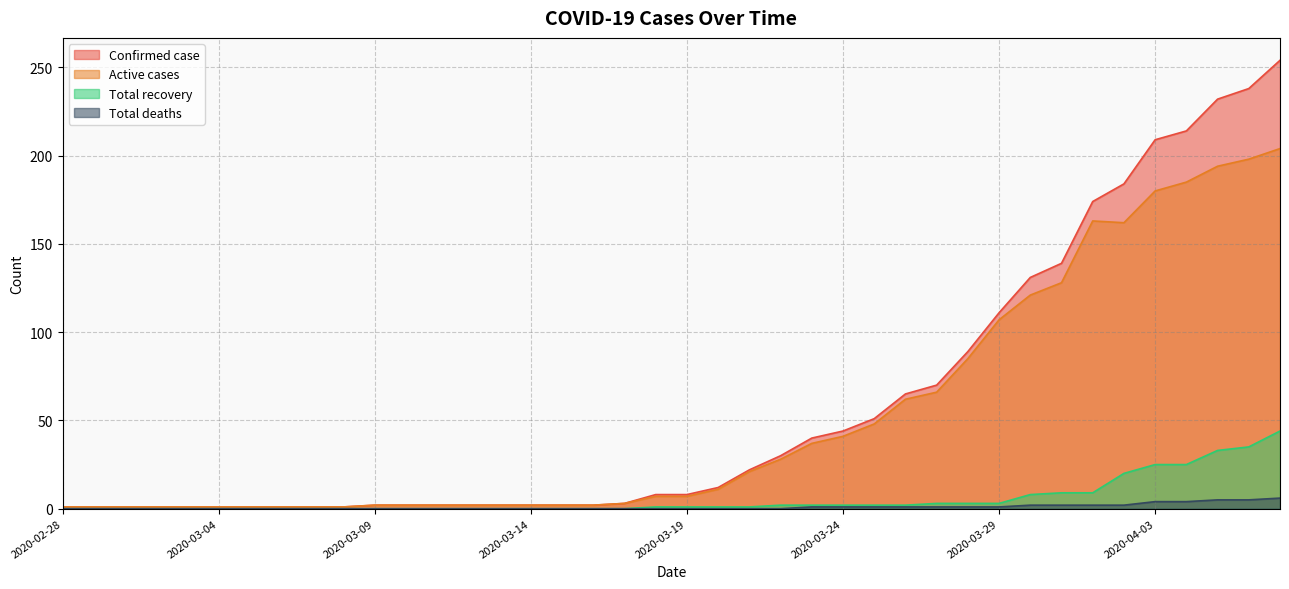

Which has a higher value, 2020-03-04 or 2020-03-27?

2020-03-27